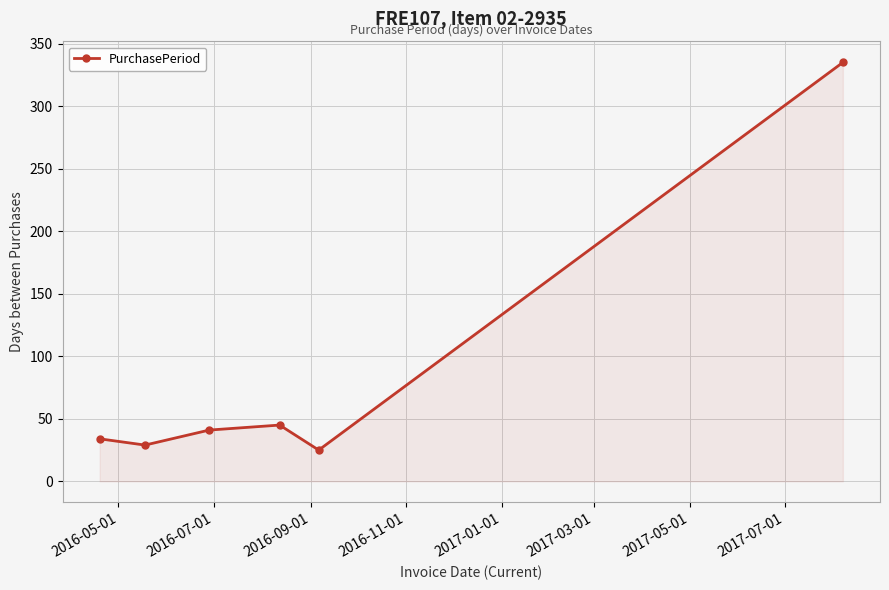

What is the smallest value displayed?

25